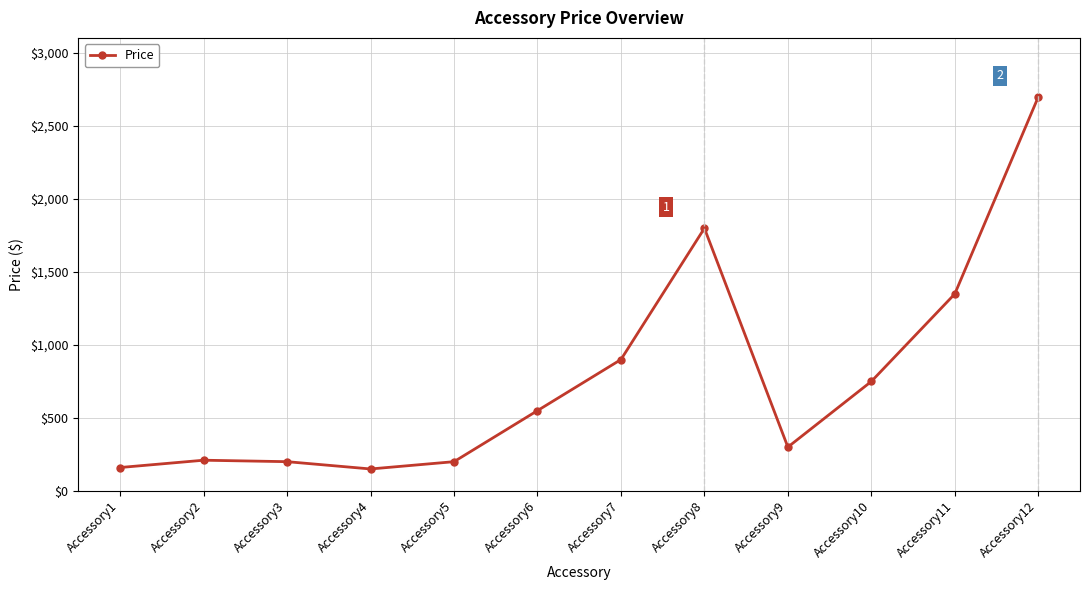

Where is the data nearest to the value 1424?

Accessory11